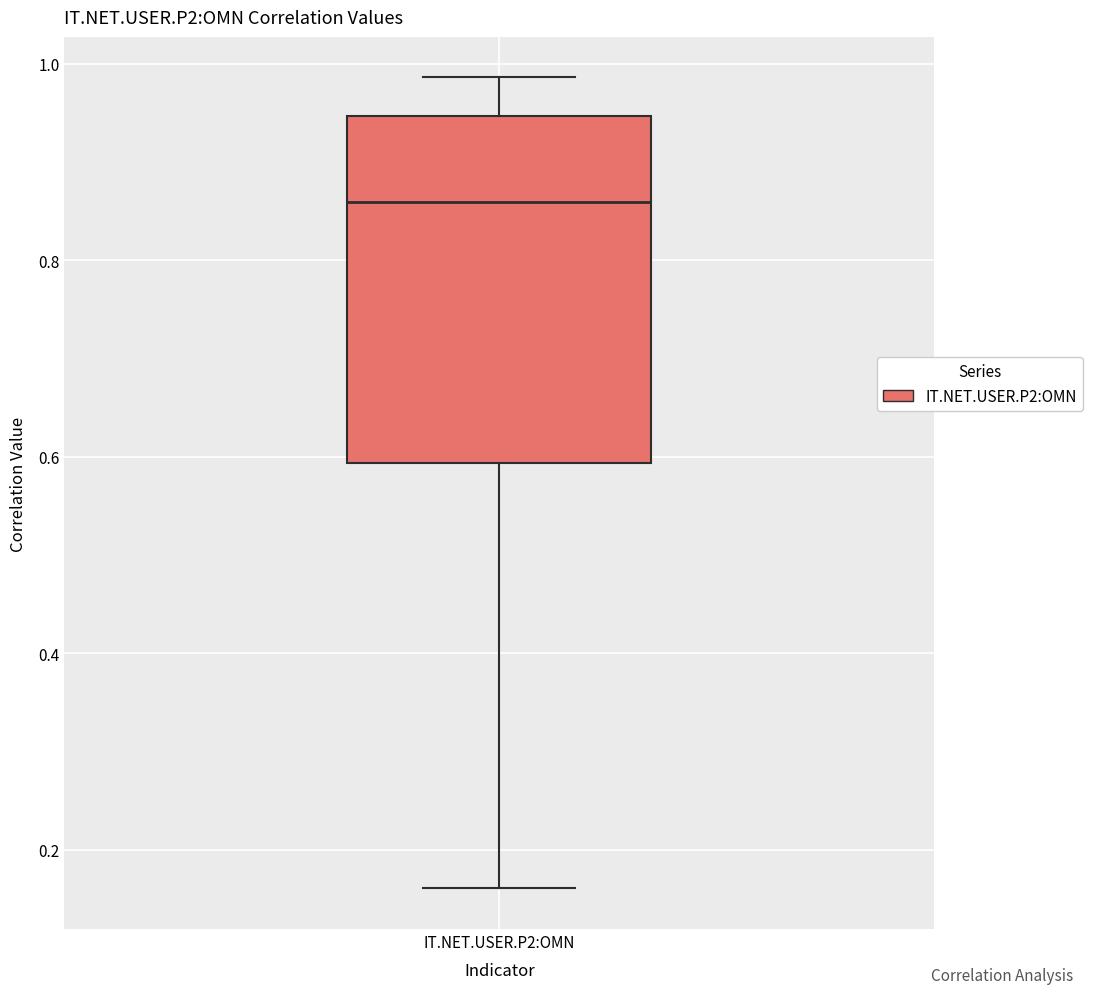

Where is the lower edge of the box for IT.NET.USER.P2:OMN on the y-axis? The values are not printed on the chart, so give them approximately, as read against the axis.

0.60